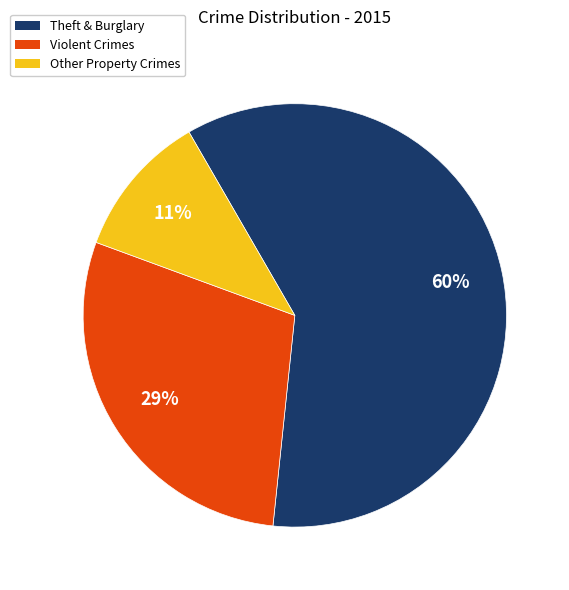

To the nearest percent, what is the difference between the largest and smallest slice percentages?

49%